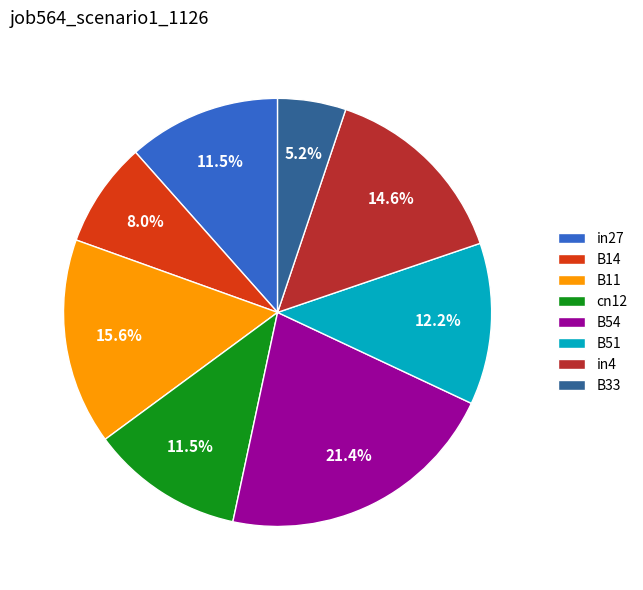

To the nearest percent, what is the difference between the largest and smallest slice percentages?

16%